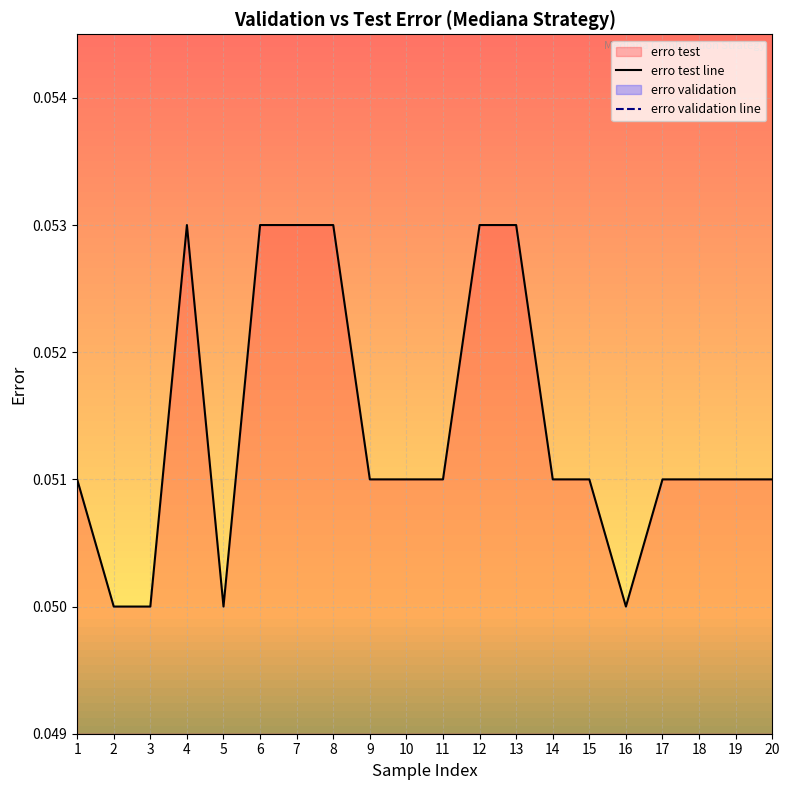

The erro validation line series shows 0.0 at 13. True or false?

True